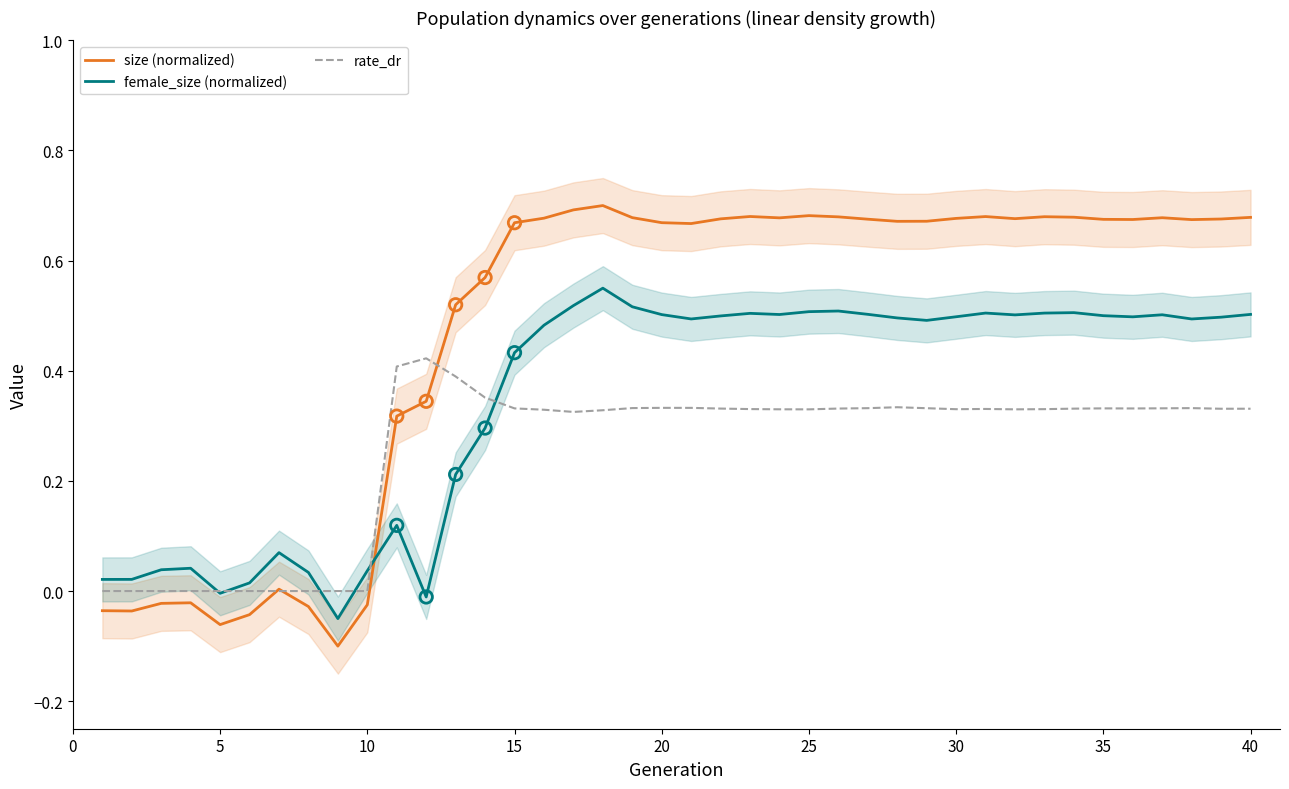

The female_size (normalized) series shows 0.5 at 25. True or false?

True